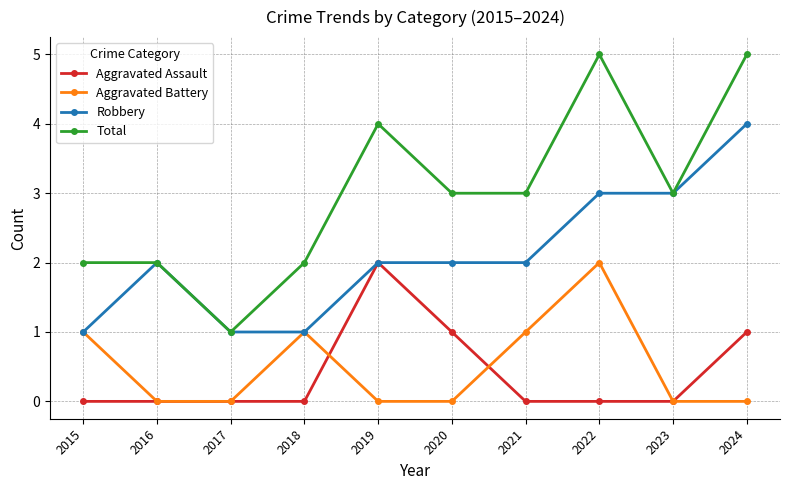

Which series has the widest spread of values?

Total